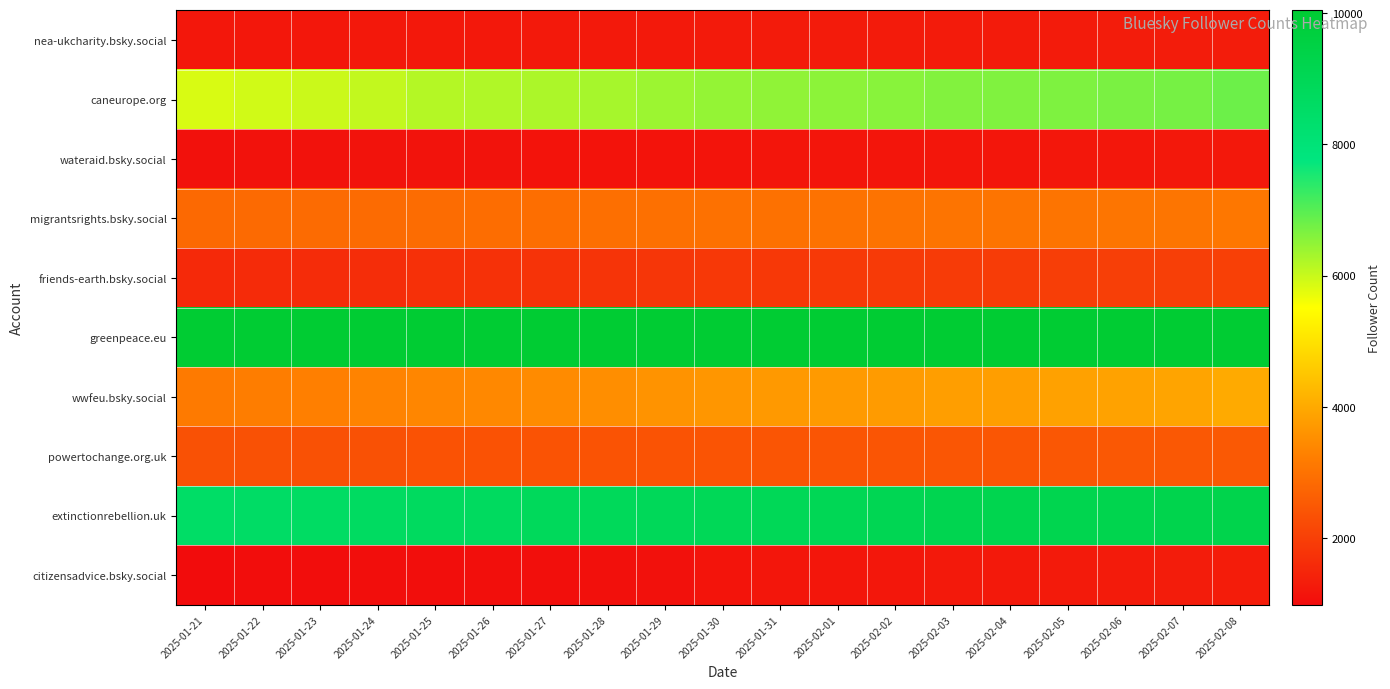

What is the maximum value shown in the chart?

10042